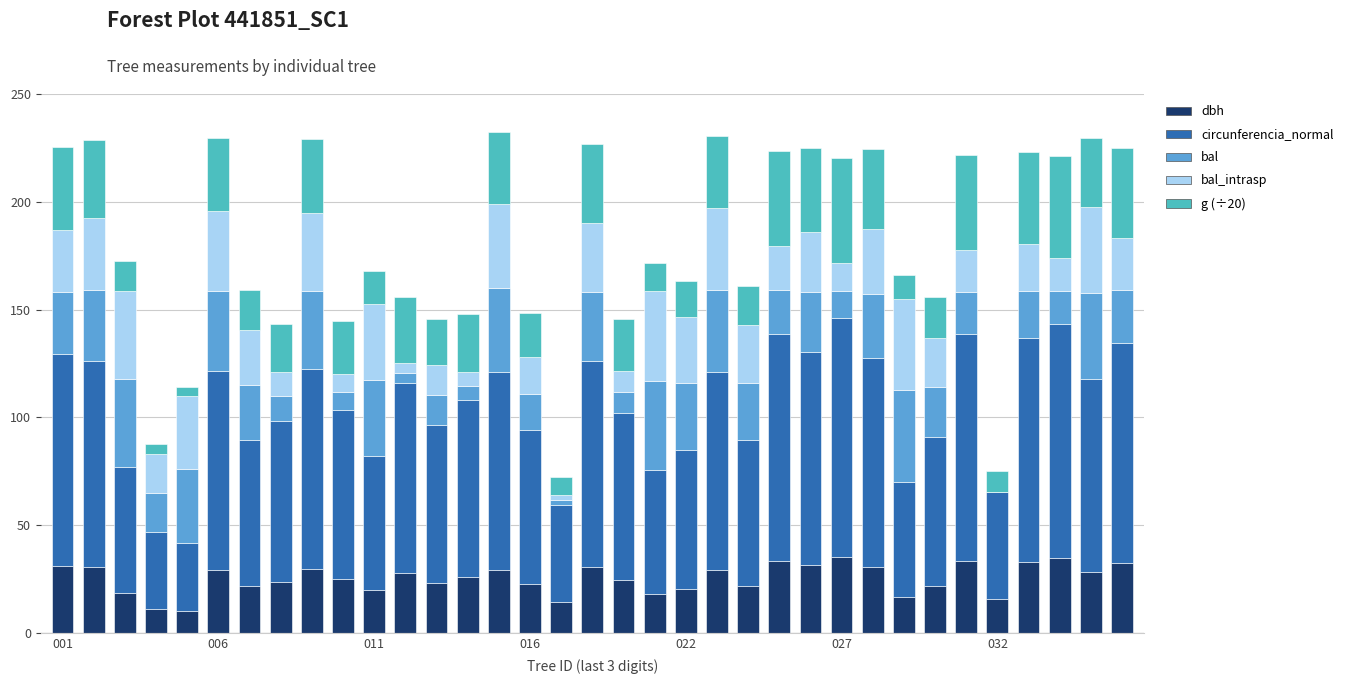

What is the highest value of the dbh series?

35.3